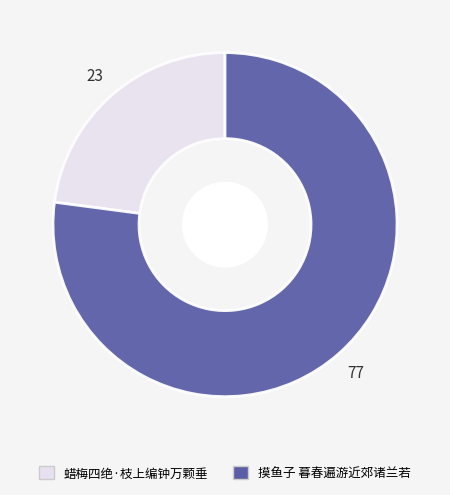

Is there any slice that represents more than half of the pie?

Yes